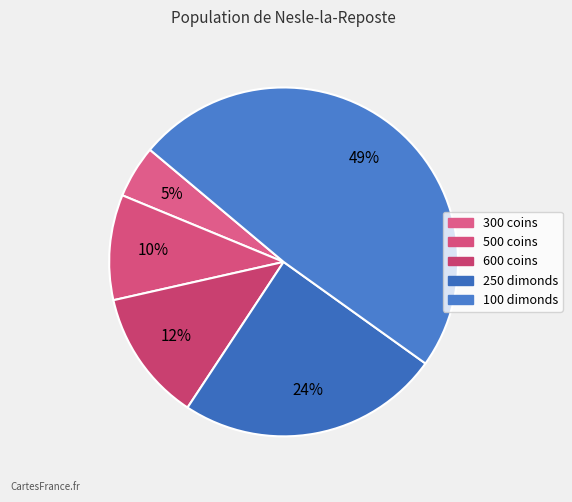

True or false: 300 coins accounts for 5% of the total.

True